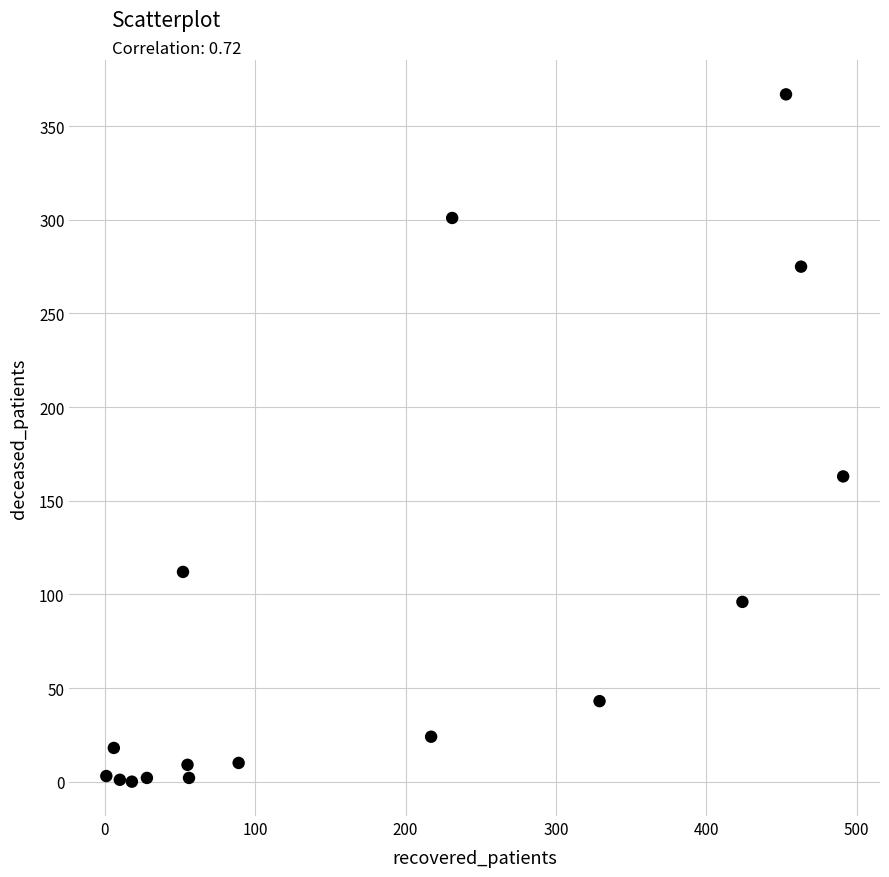

What Y value in the scatter plot is closest to 183?

163